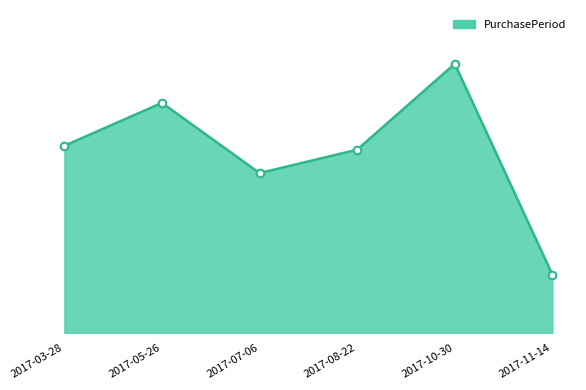

Which has a higher value, 2017-10-30 or 2017-05-26?

2017-10-30